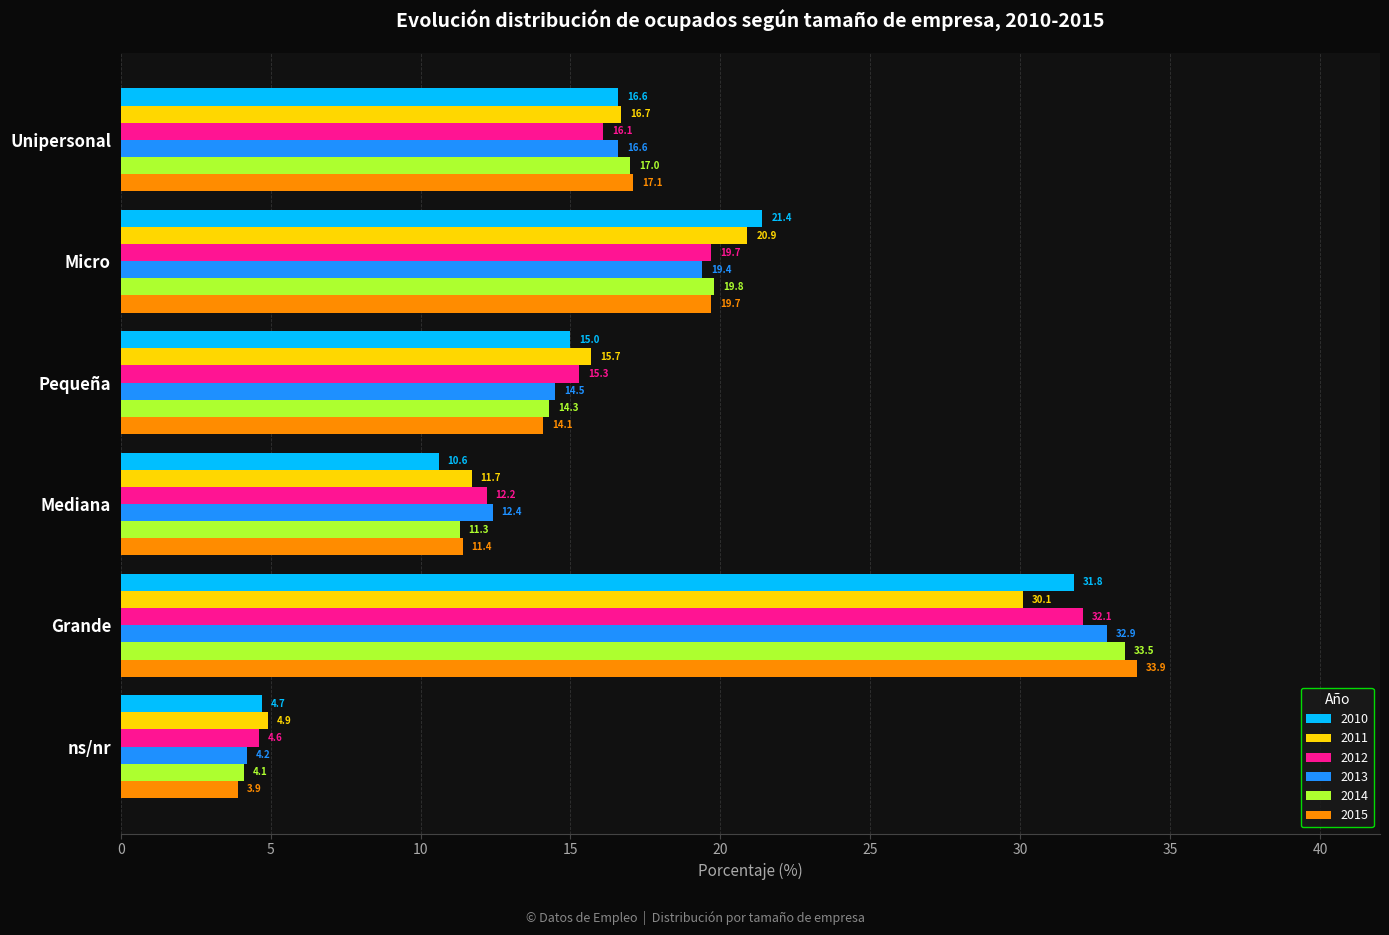

The value of 2015 at Pequeña is 14.1. True or false?

True